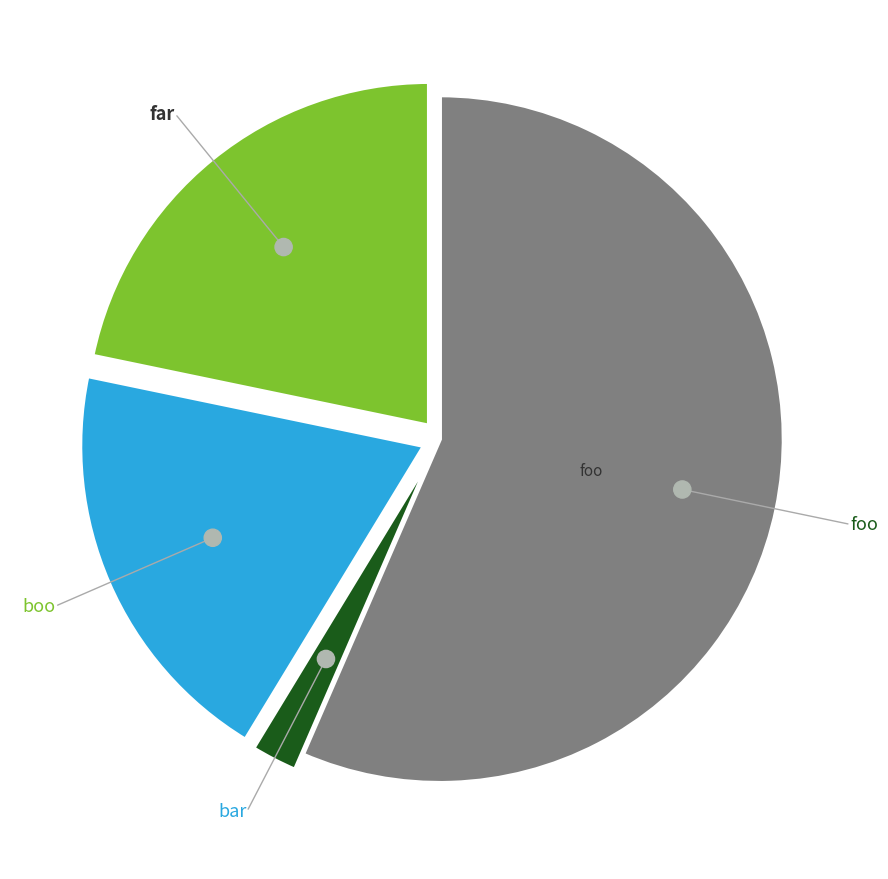

How many slices are in this pie chart?

4